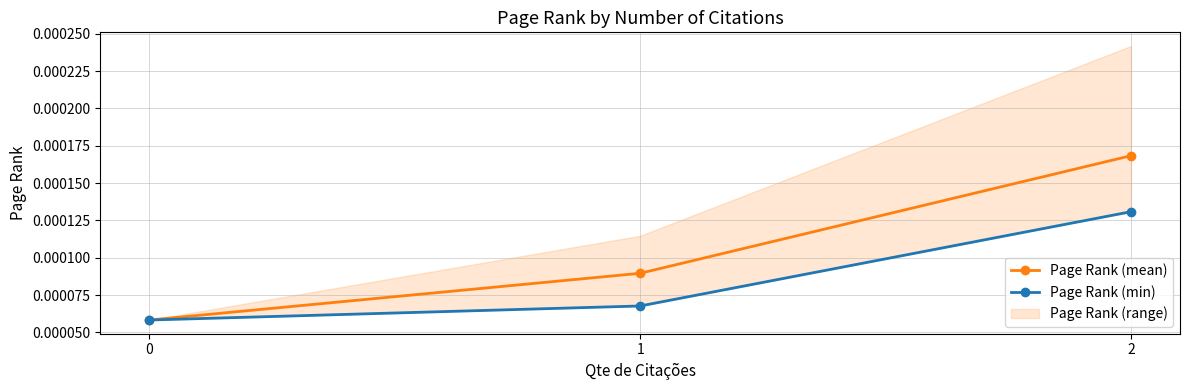

Which category has the highest value in the Page Rank (mean) series?

2